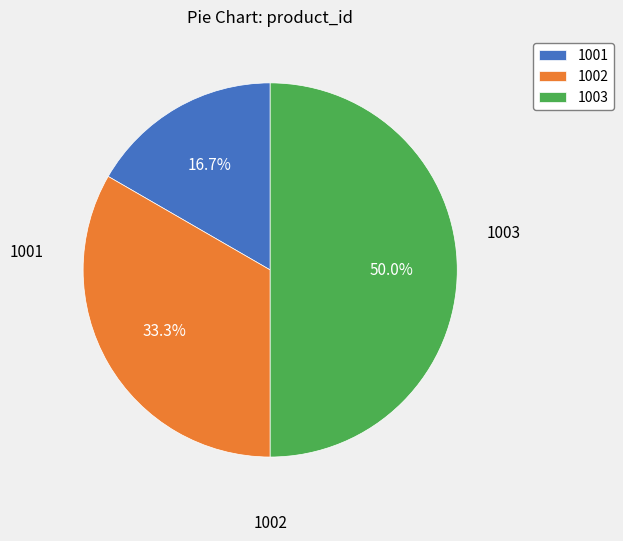

Is it true that 1001 is 17% of the pie?

True